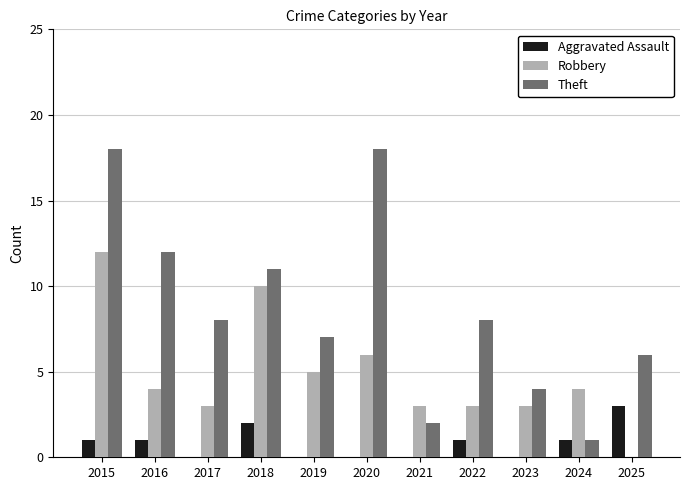

Reading right to left, extract all data points from this chart.

Aggravated Assault: 3	1	0	1	0	0	0	2	0	1	1
Robbery: 0	4	3	3	3	6	5	10	3	4	12
Theft: 6	1	4	8	2	18	7	11	8	12	18